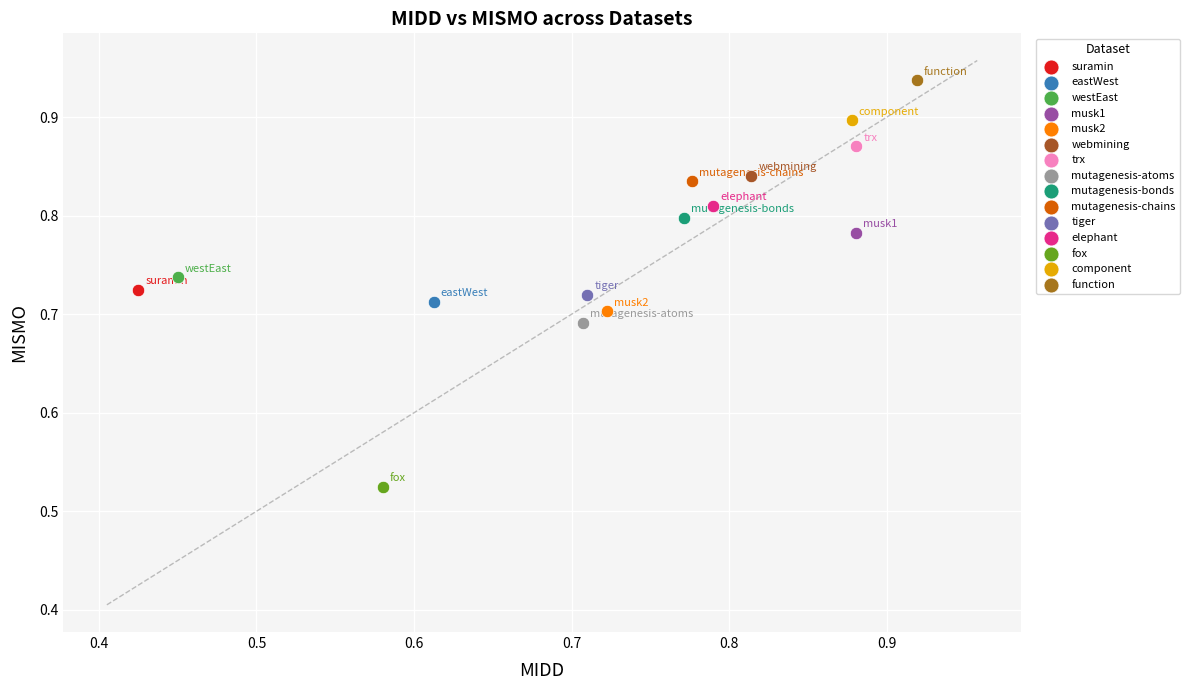

Which series contains the highest Y value?

function